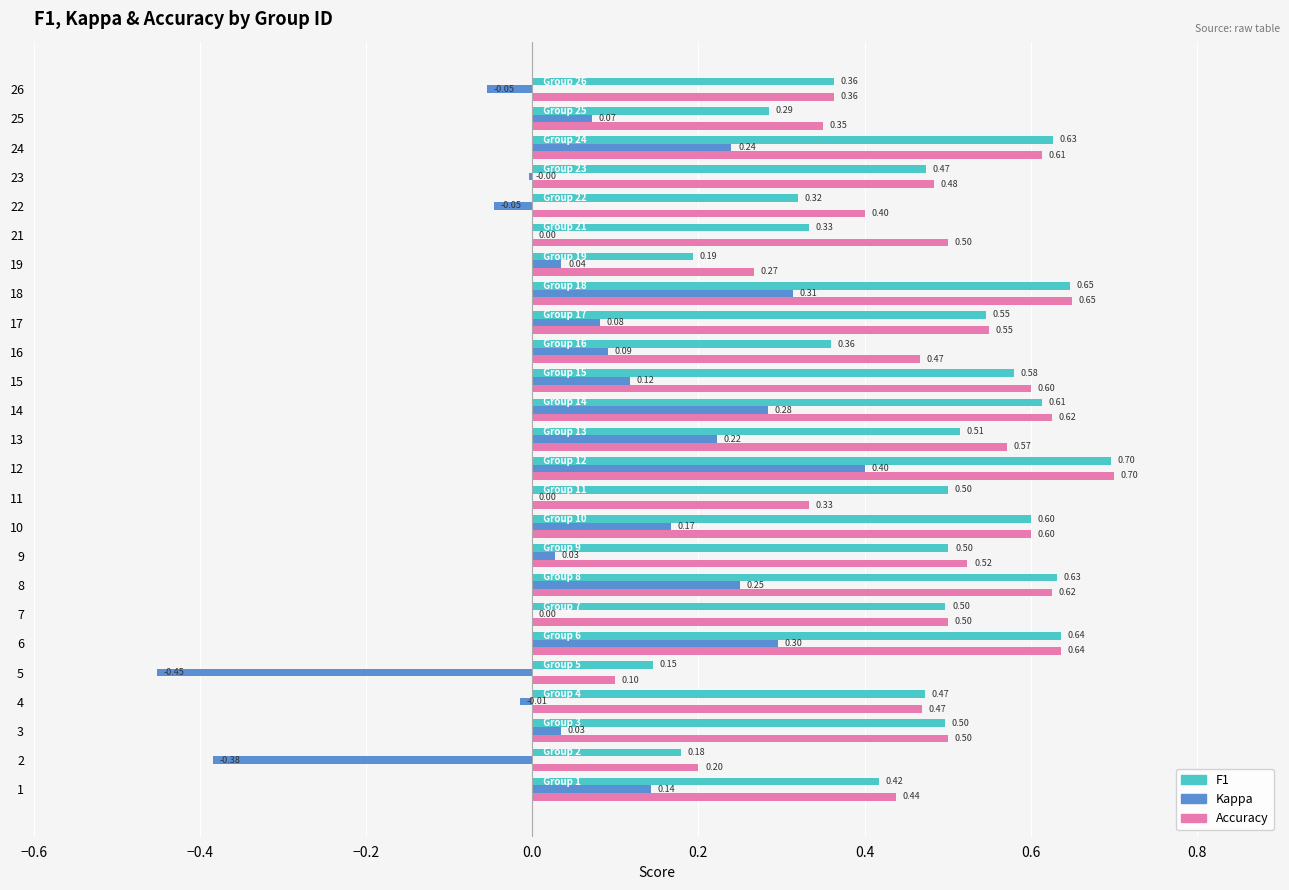

At which category is the sum across all series the highest?

12